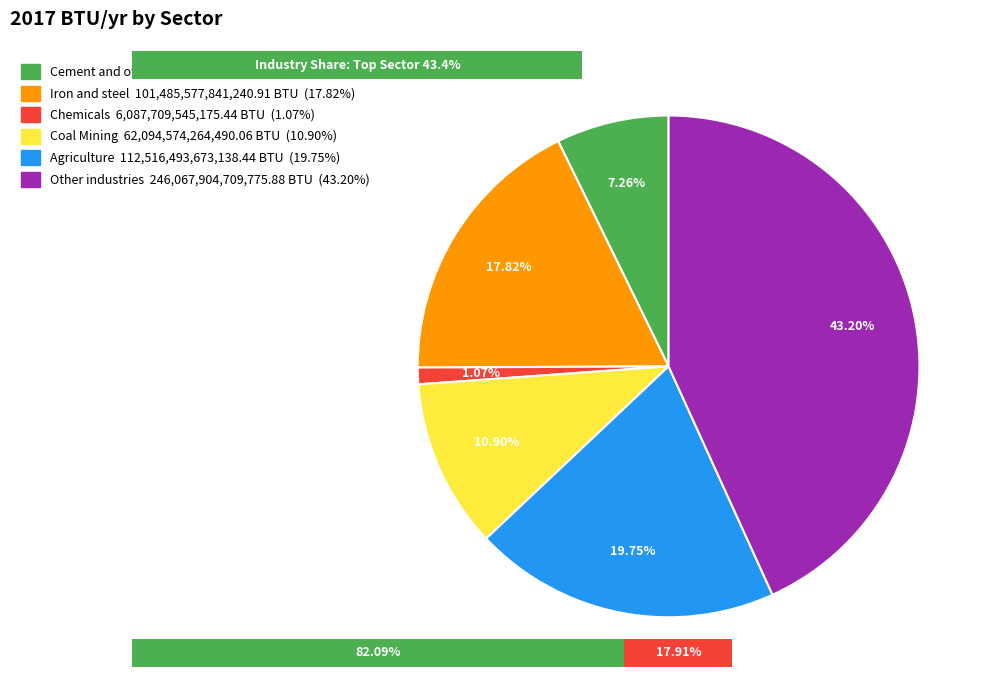

What percentage is the Coal Mining slice, to the nearest percent?

11%